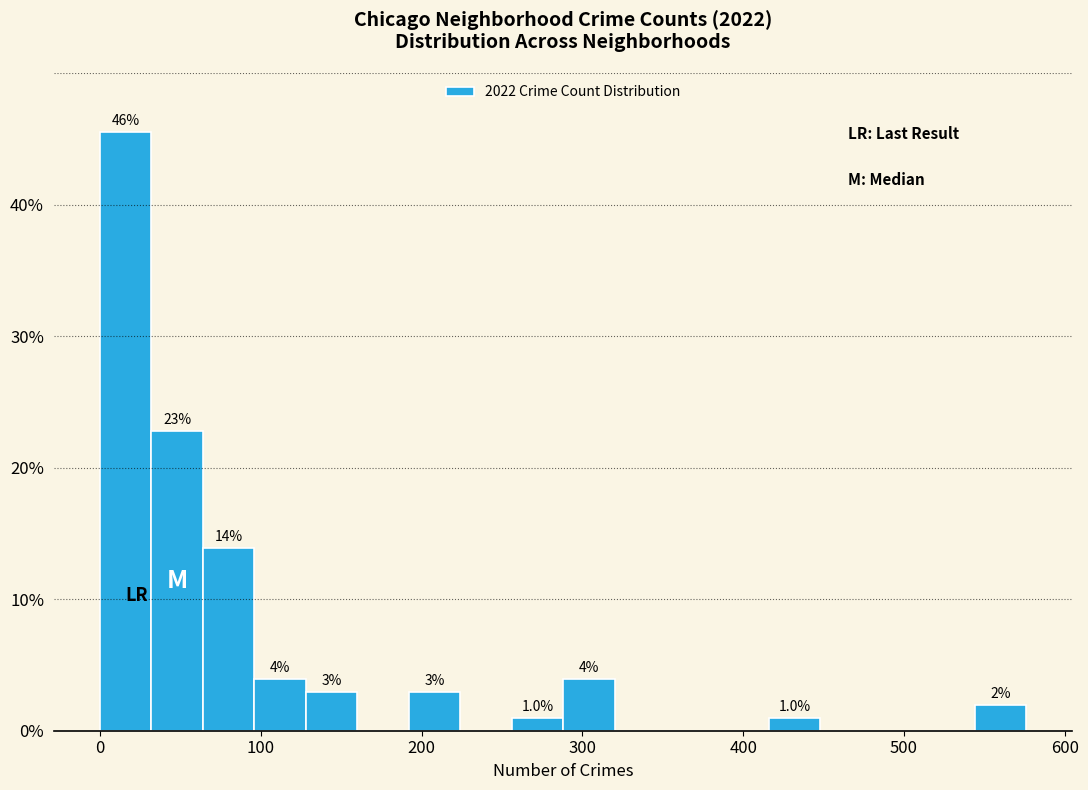

Around what value on the x-axis is the tallest bar? Give the approximate position of its centre, as read against the axis.

20